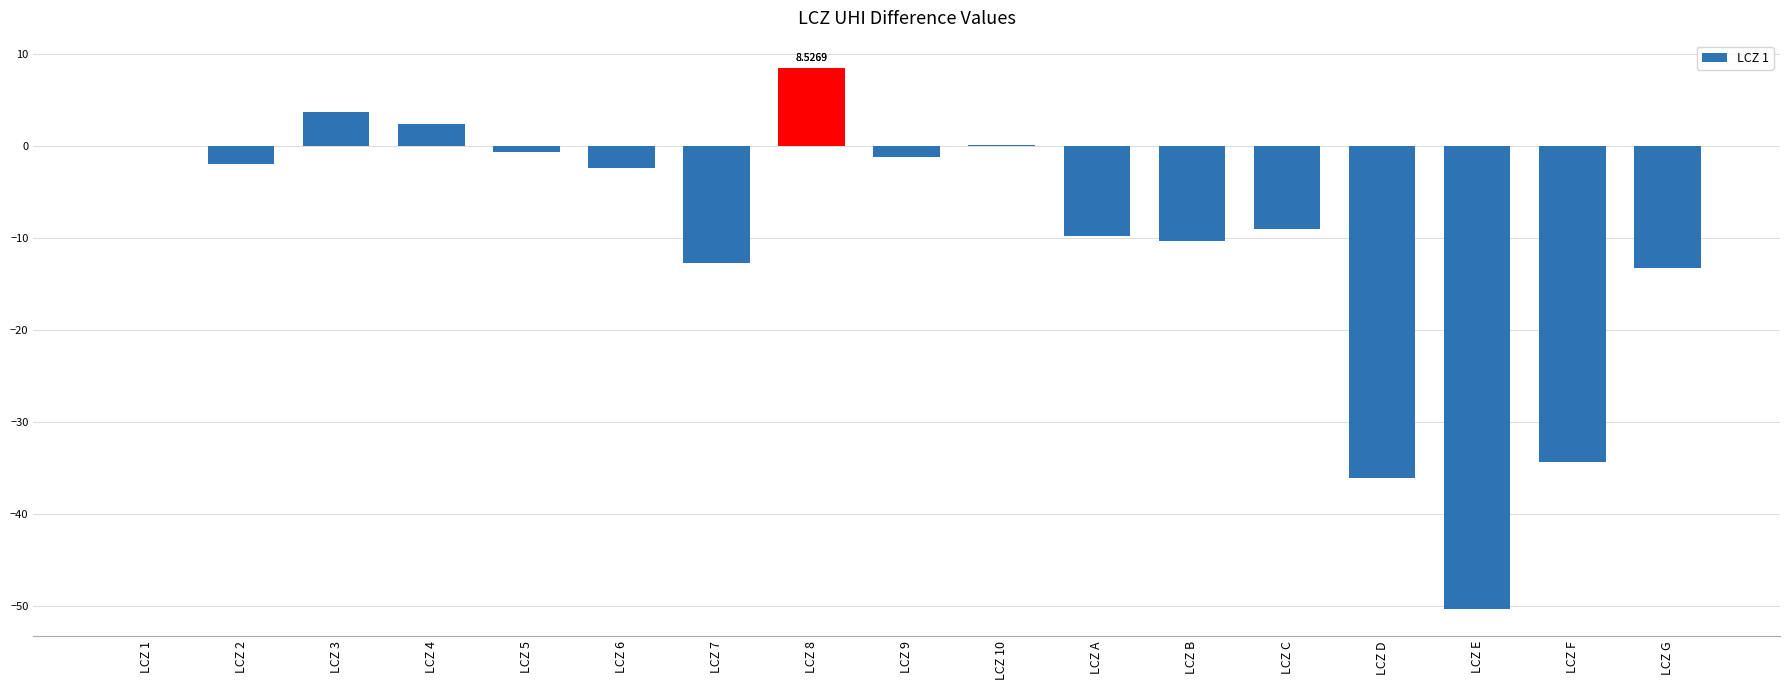

True or false: the data shows -34.4 at LCZ F.

True